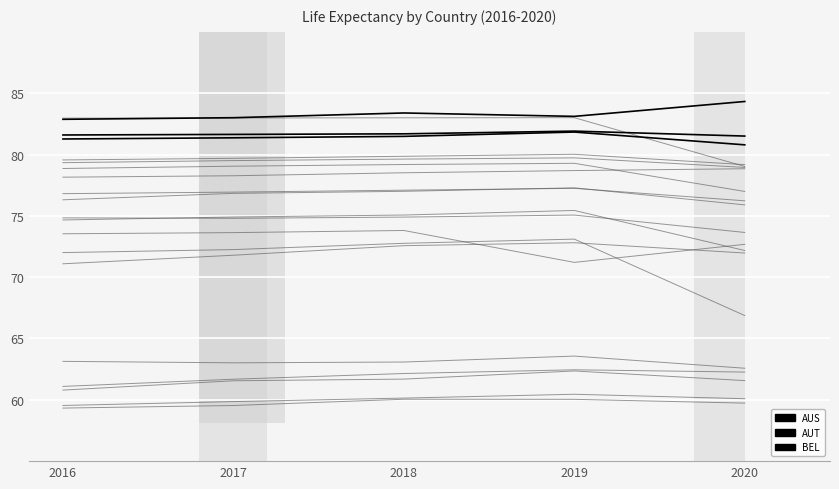

How many lines are shown in the chart?

20